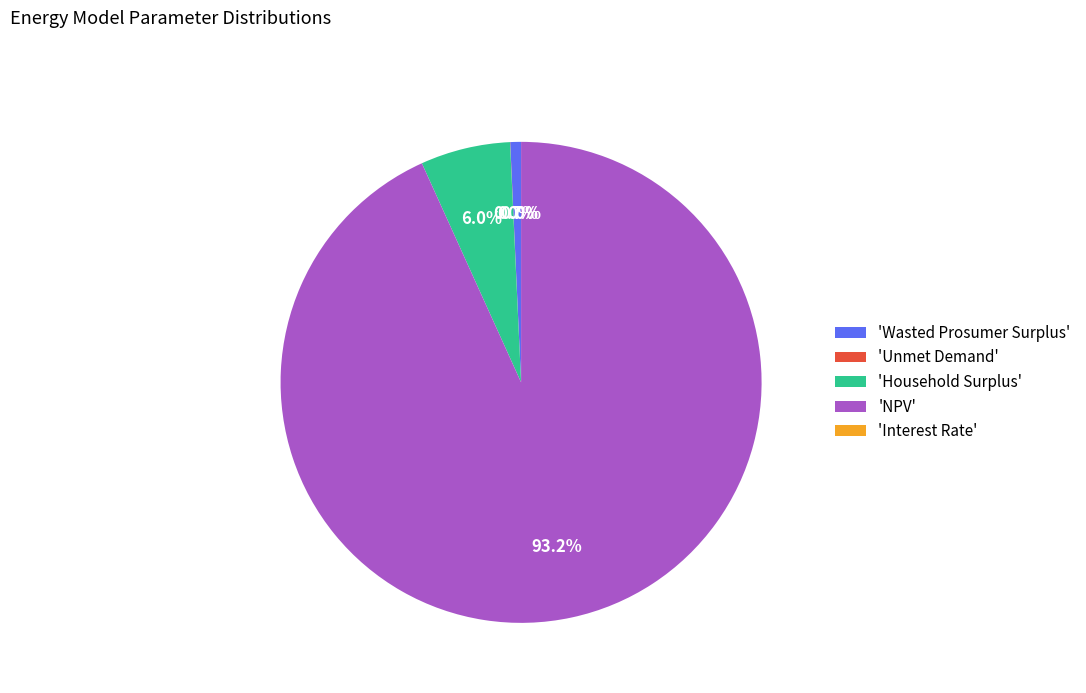

Between NPV and Interest Rate, which is larger?

NPV